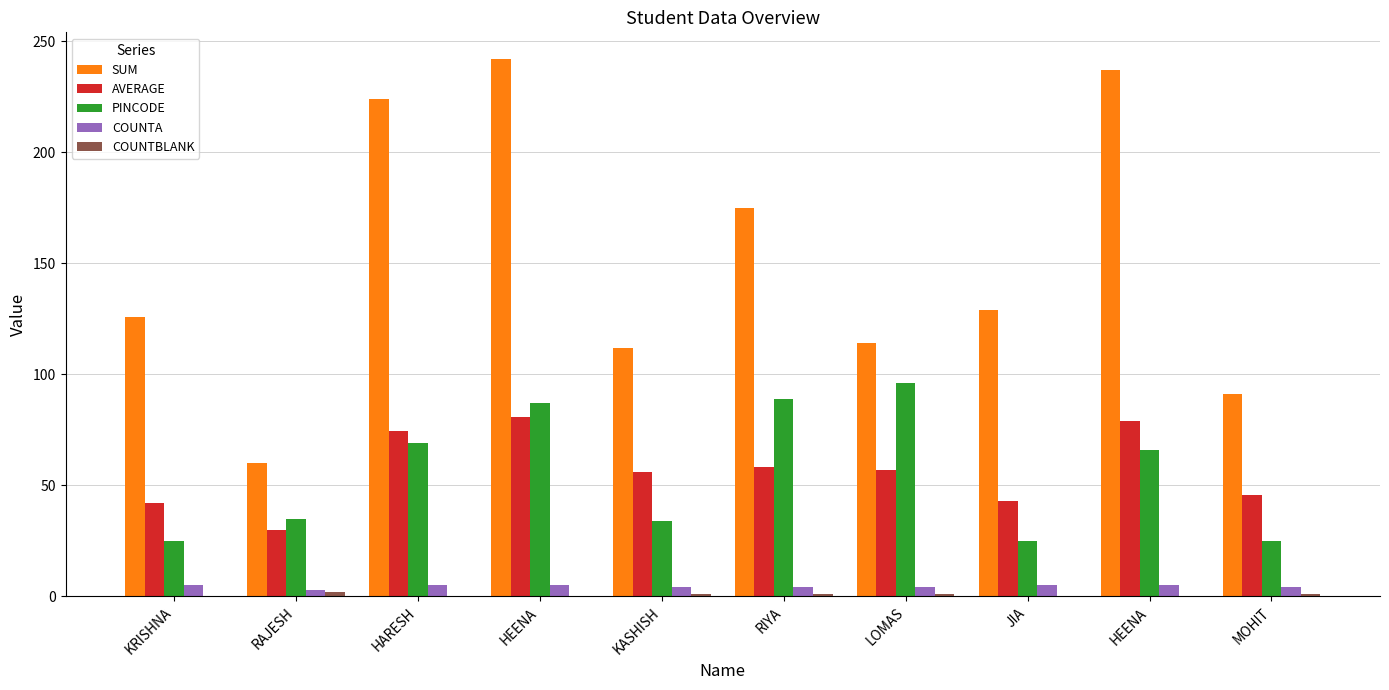

Rank the series at HEENA from highest to lowest value.

SUM, PINCODE, AVERAGE, COUNTA, COUNTBLANK